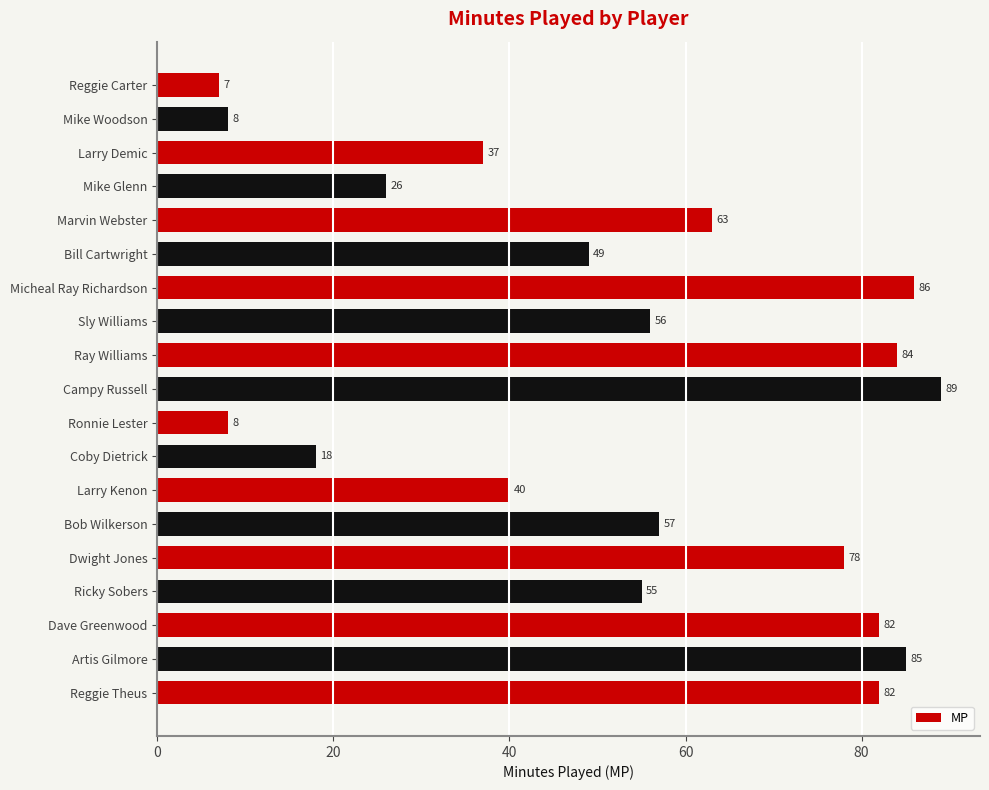

True or false: the data shows 130 at Artis Gilmore.

False